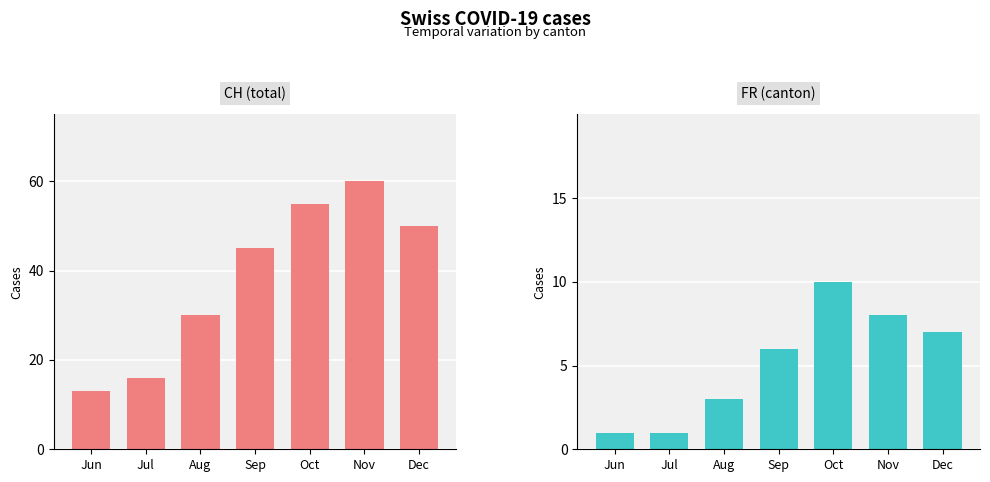

Reading right to left, what are all the values shown in this chart?

CH: Dec=50	Nov=60	Oct=55	Sep=45	Aug=30	Jul=16	Jun=13
FR: Dec=7	Nov=8	Oct=10	Sep=6	Aug=3	Jul=1	Jun=1